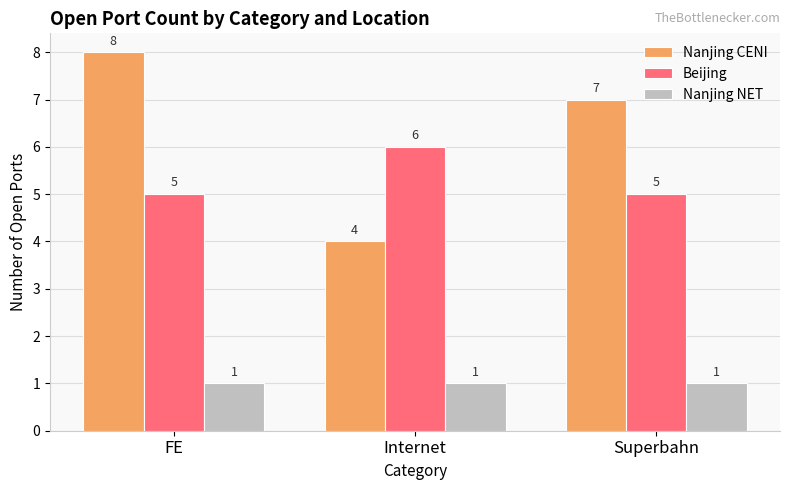

What is the label of the 2nd bar from the left?

Internet